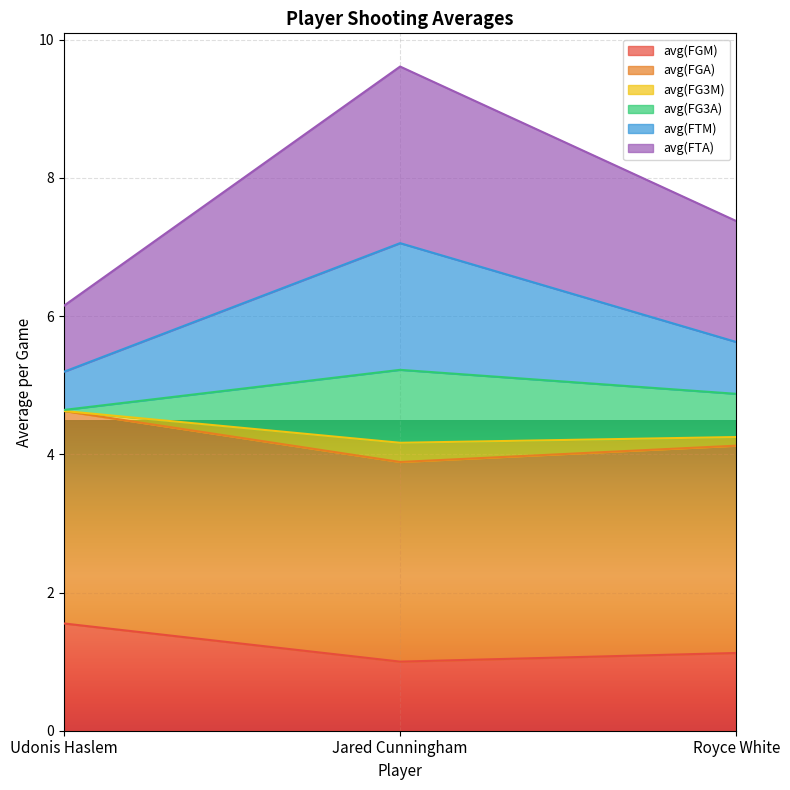

At how many categories does at least one series exceed 8?

1